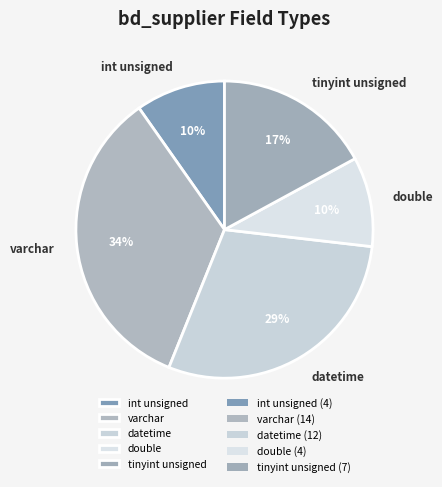

To the nearest percent, what is the average slice percentage?

20%